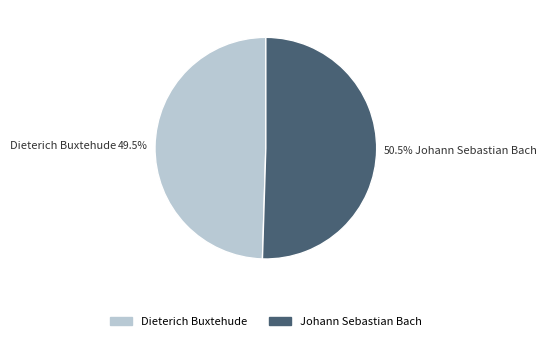

How many slices are in this pie chart?

2